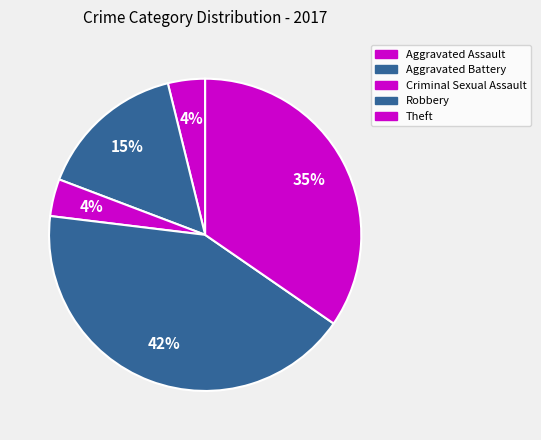

Is there a majority slice in this chart?

No